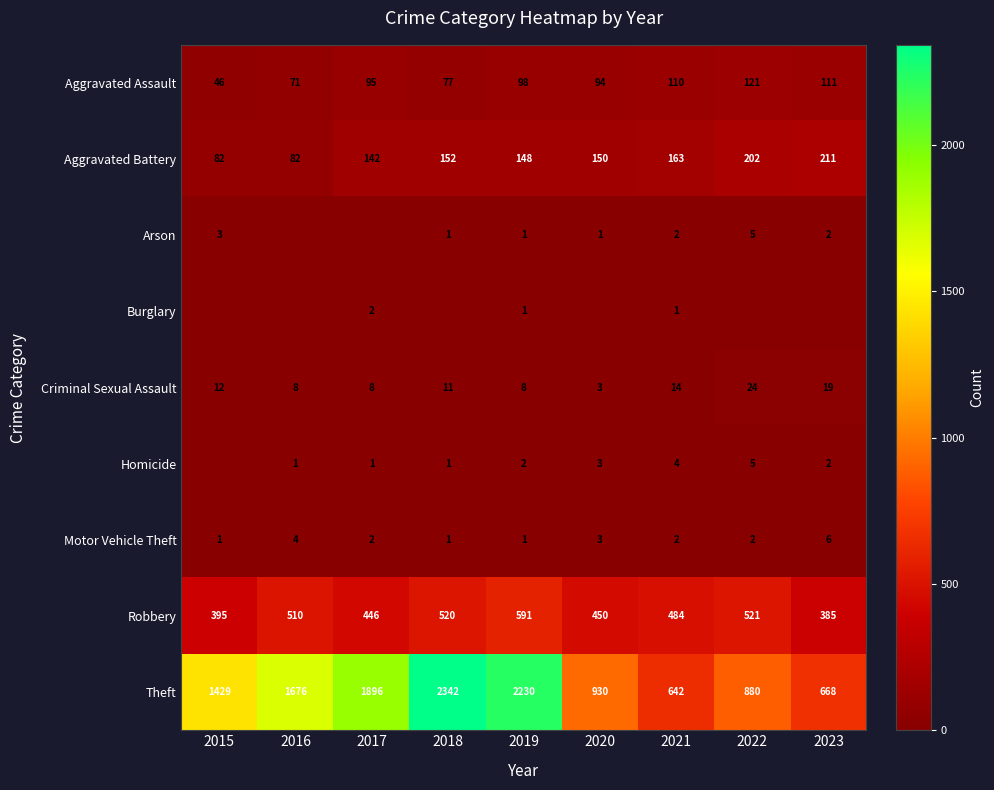

Which category has the lowest value across all series?

2016